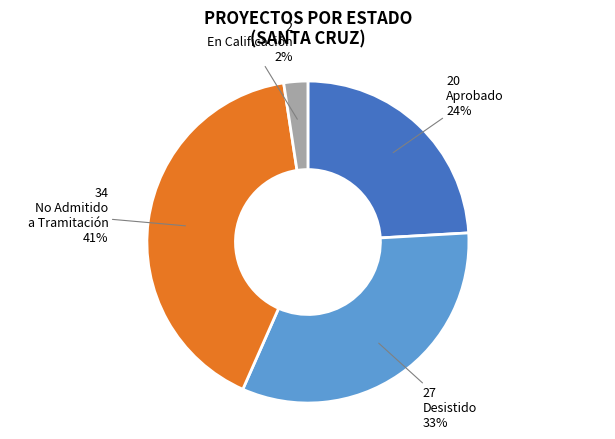

To the nearest percent, what is the average slice percentage?

25%